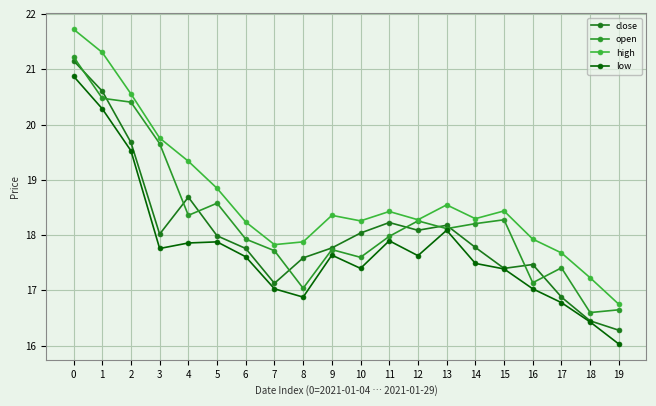

What is the value of the high point at the 16th from the left?

18.4